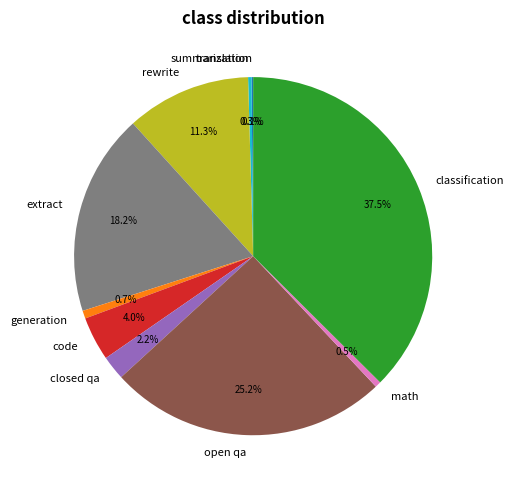

Does generation account for over 50% of the chart?

No